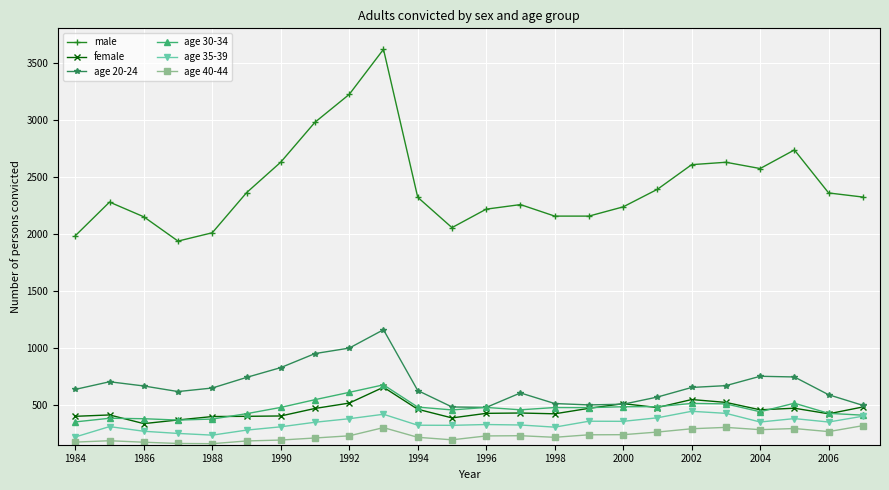

True or false: age 30-34 and age 40-44 cross at least once.

False